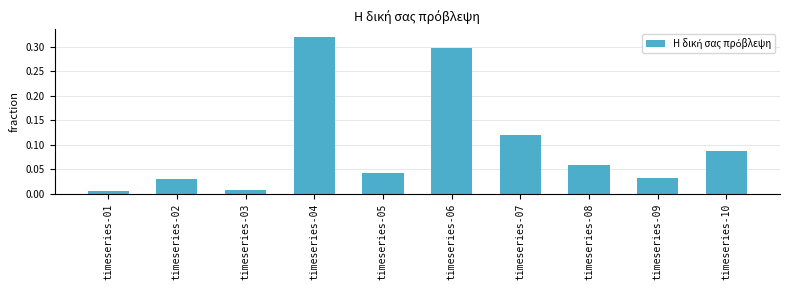

At which category does the chart reach its peak across all series?

timeseries-04